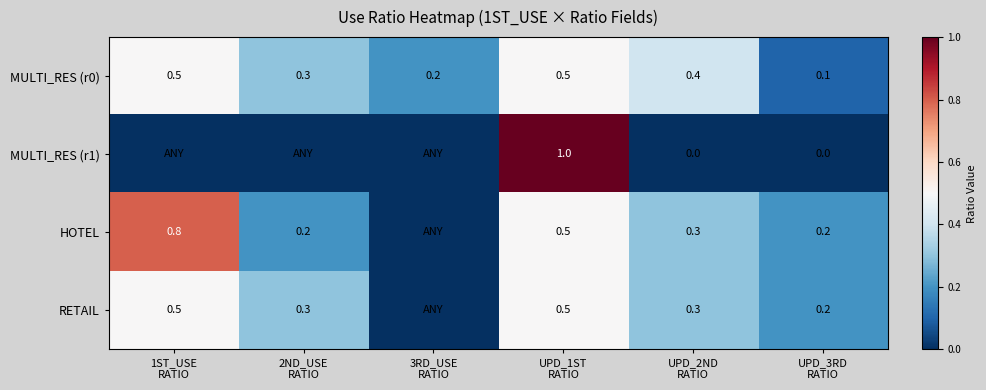

What is the sum of the RETAIL values at 1ST_USE RATIO and UPD_1ST RATIO?

1.0